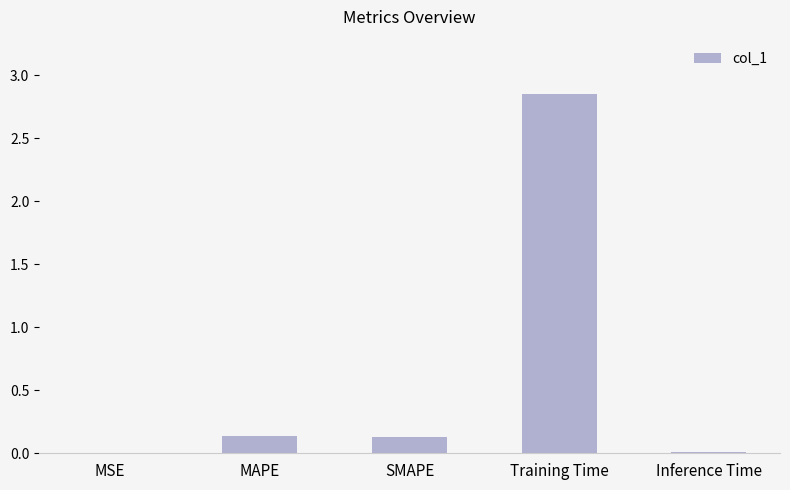

What is the sum of all values?

3.1